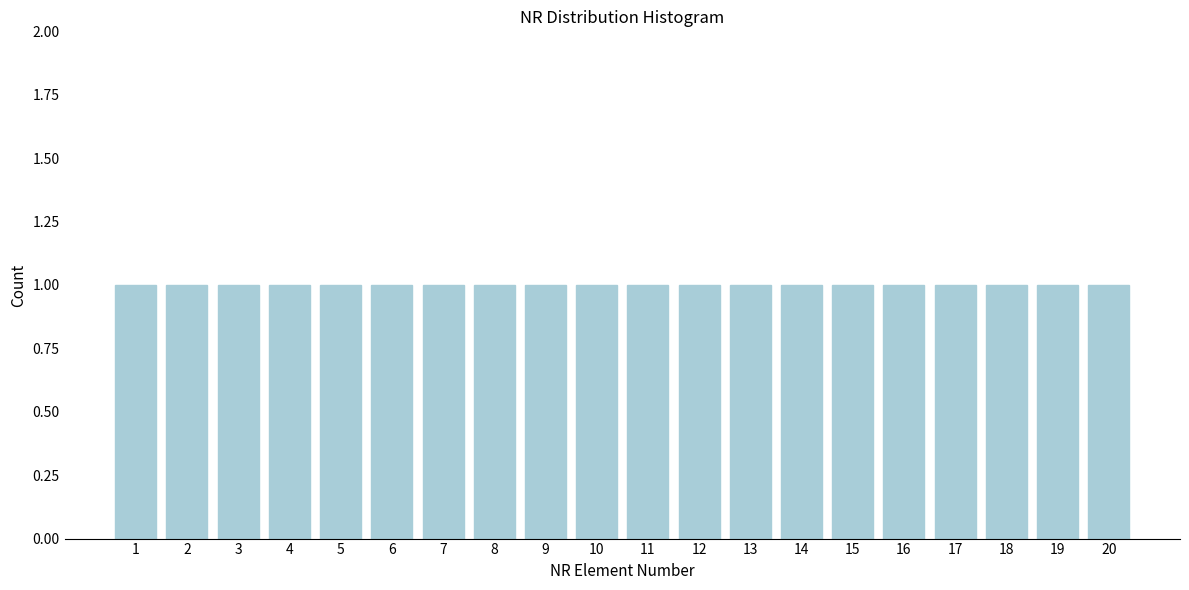

Reading left to right, transcribe this chart: for each bar, give the range it covers on the x-axis and its height. The values are not printed on the chart, so give them approximately, as read against the axis.

0.5 to 1.5: 1
1.5 to 2.5: 1
2.5 to 3.5: 1
3.5 to 4.5: 1
4.5 to 5.5: 1
5.5 to 6.5: 1
6.5 to 7.5: 1
7.5 to 8.5: 1
8.5 to 9.5: 1
9.5 to 10.5: 1
10.5 to 11.5: 1
11.5 to 12.5: 1
12.5 to 13.5: 1
13.5 to 14.5: 1
14.5 to 15.5: 1
15.5 to 16.5: 1
16.5 to 17.5: 1
17.5 to 18.5: 1
18.5 to 19.5: 1
19.5 to 20.5: 1